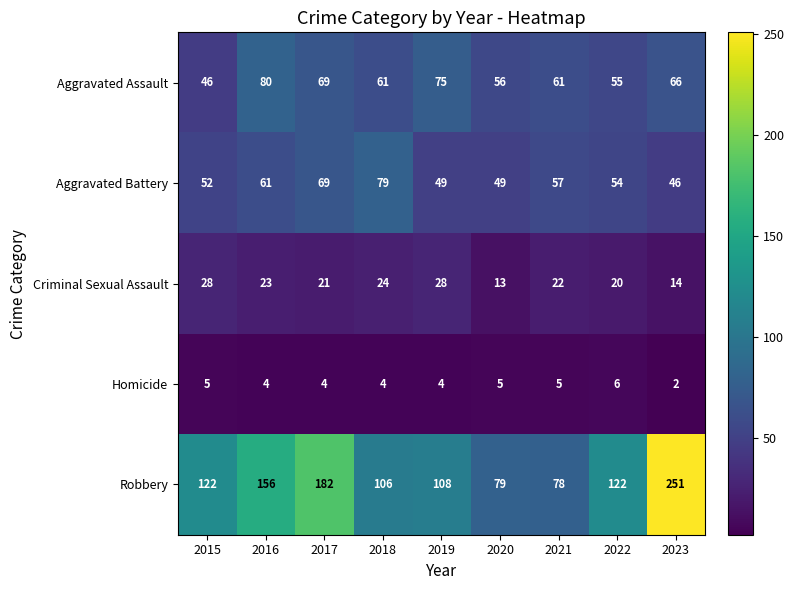

What is the smallest value displayed?

2